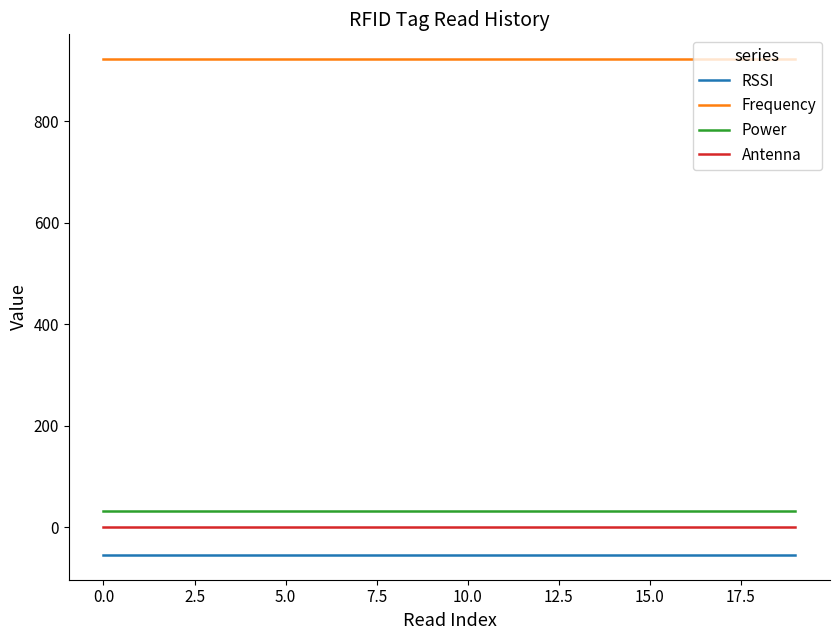

How many lines are shown in the chart?

4